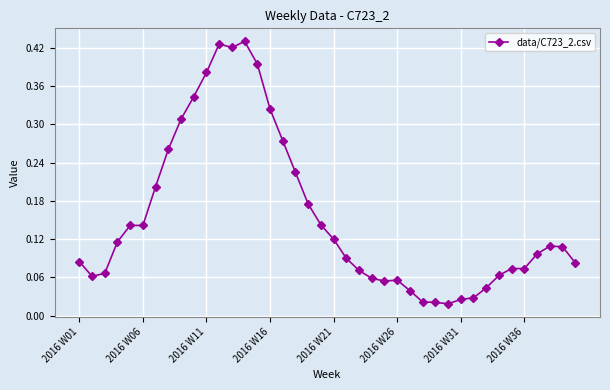

True or false: the data has more than 1 interior local peaks.

True